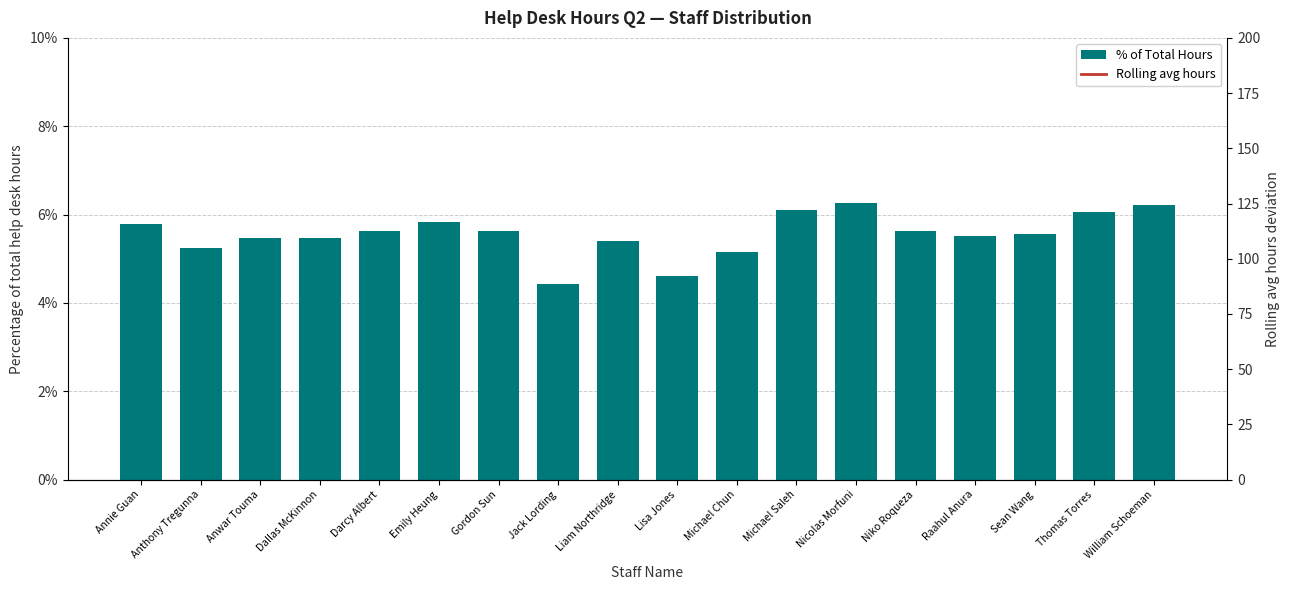

Which series has the widest spread of values?

Rolling avg hours